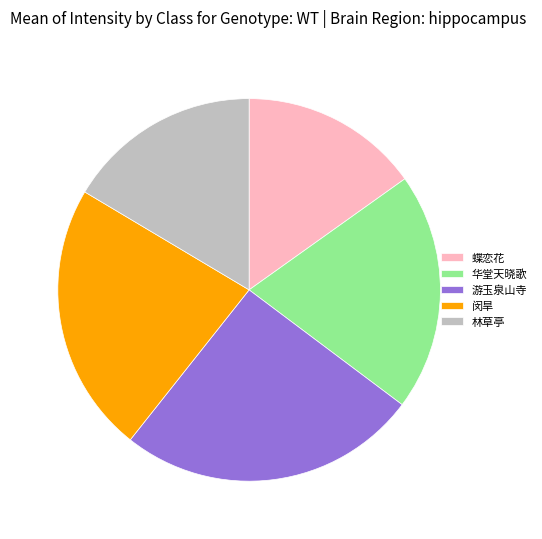

Is there any slice that represents more than half of the pie?

No